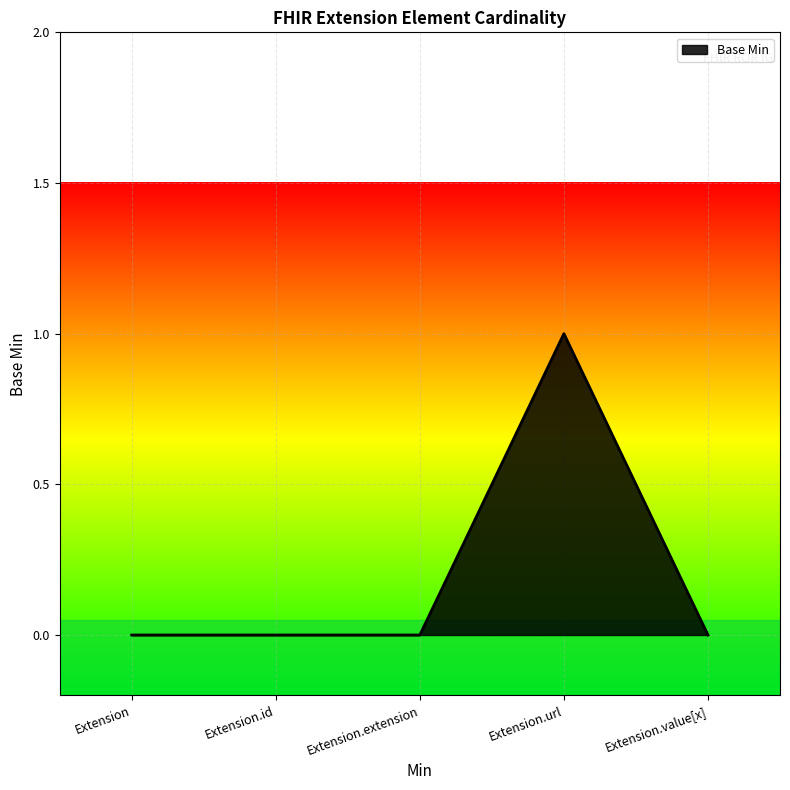

Between Extension.url and Extension, which is larger?

Extension.url